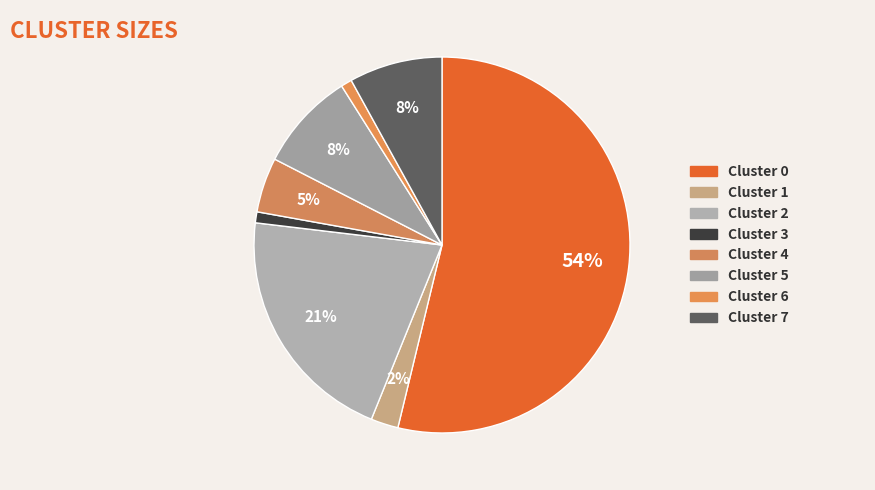

Combined, do Cluster 1 and Cluster 7 account for over 50%?

No